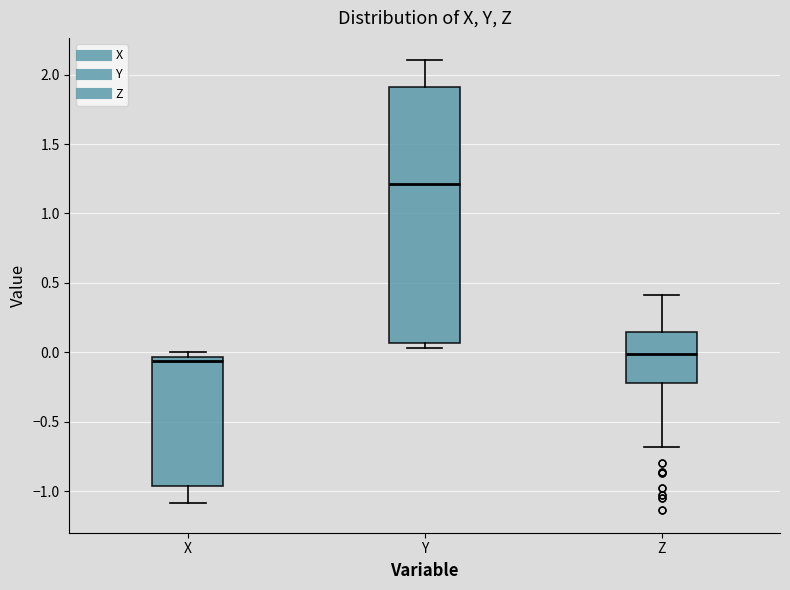

Which box is the tallest, from its lower edge to its upper edge?

Y